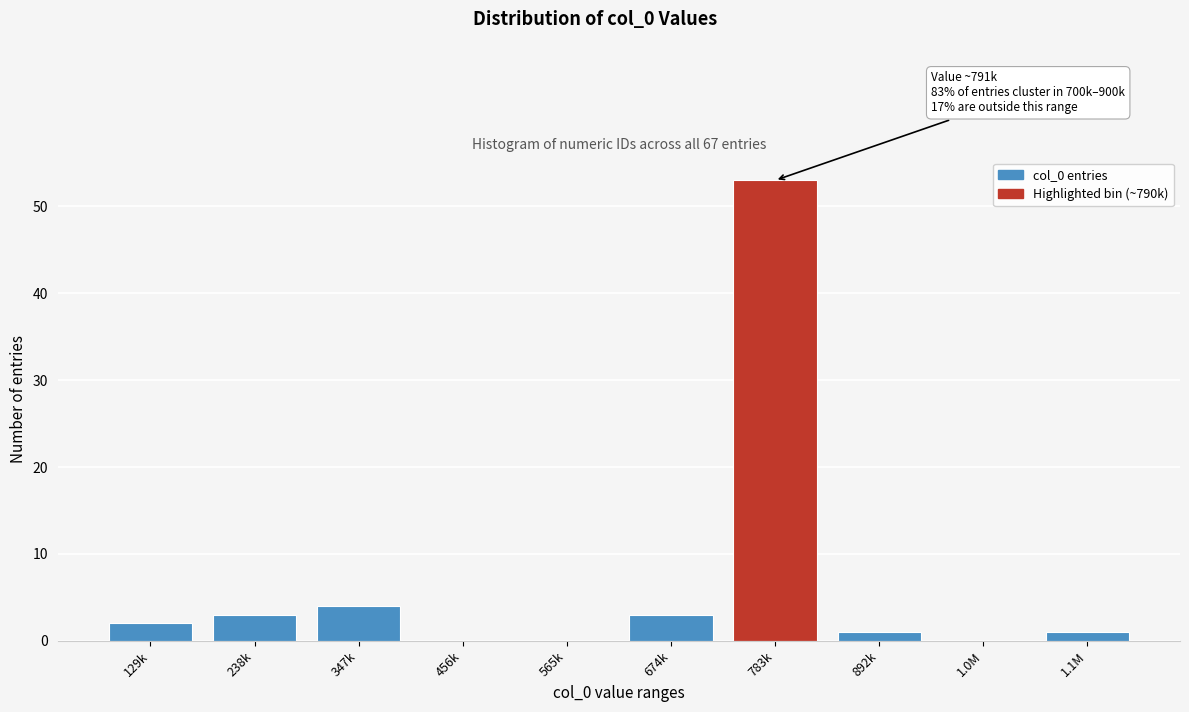

Reading right to left, extract all data points from this chart.

1.1M=1	1.0M=0	892k=1	783k=53	674k=3	565k=0	456k=0	347k=4	238k=3	129k=2